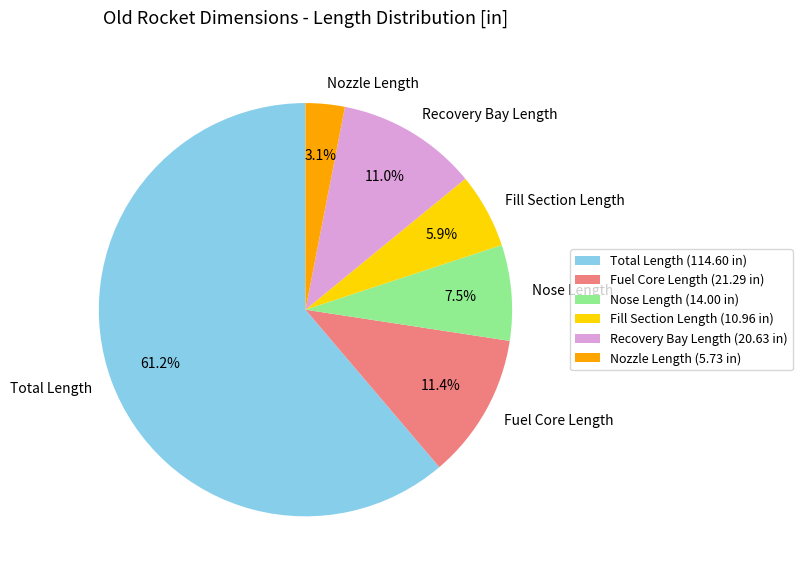

What percentage is NOT represented by Fuel Core Length?

88.6%